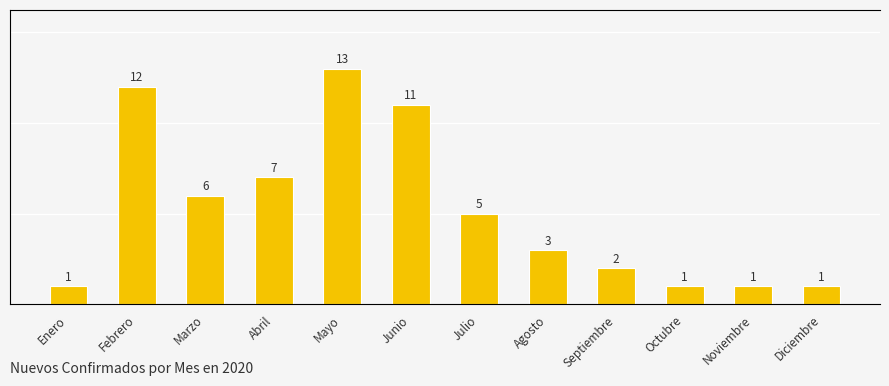

At which category does the chart reach its peak across all series?

Mayo